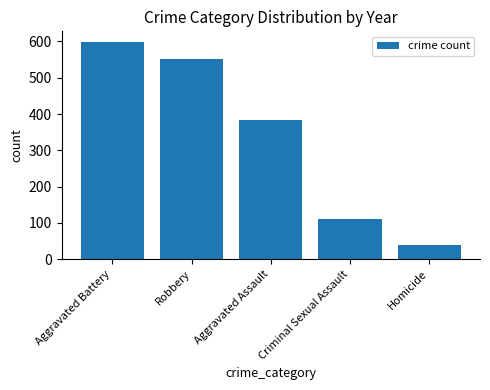

The chart shows a value of 679 at Aggravated Assault. True or false?

False